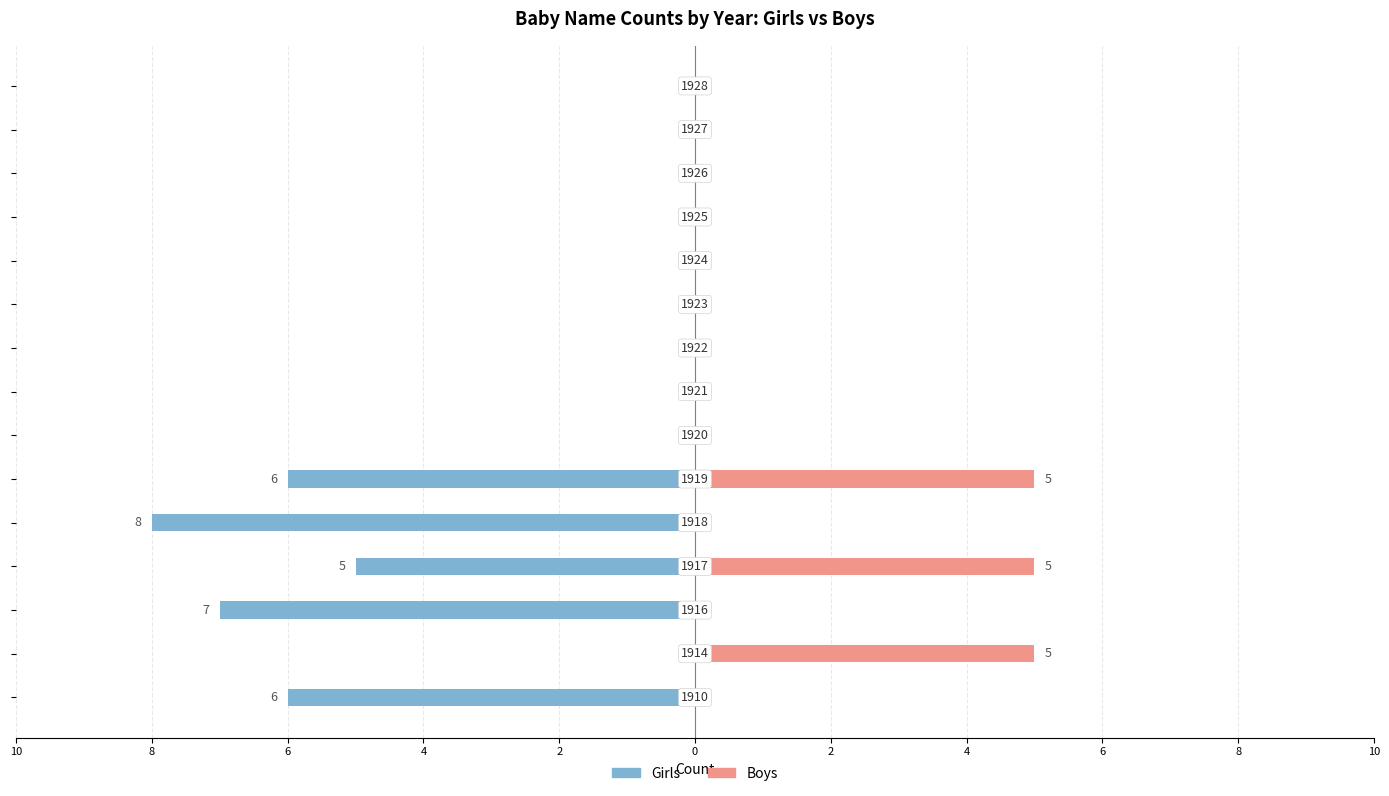

How many groups of bars are there?

15